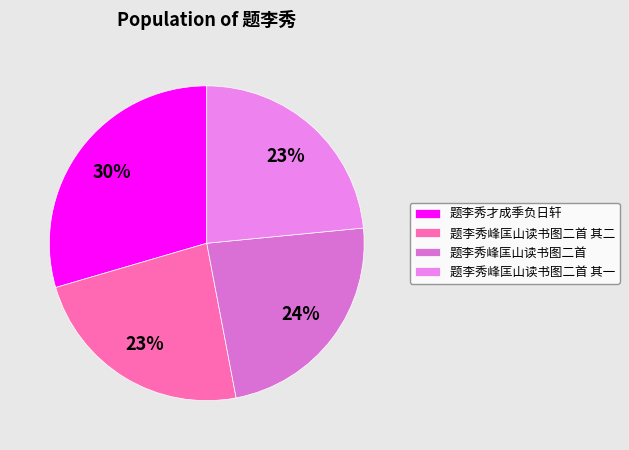

Combined, what portion of the pie is 题李秀峰匡山读书图二首 其二 and 题李秀才成季负日轩?

53.0%